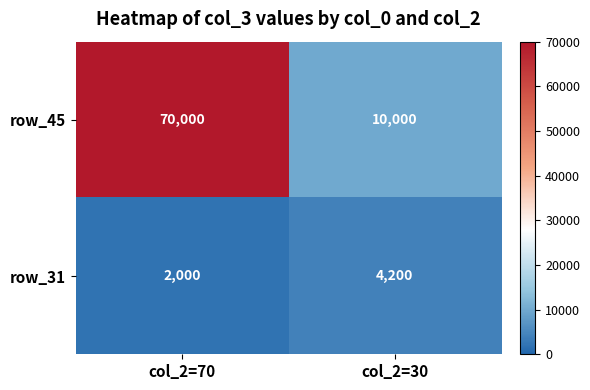

Read the row_31 value at col_2=30.

4200